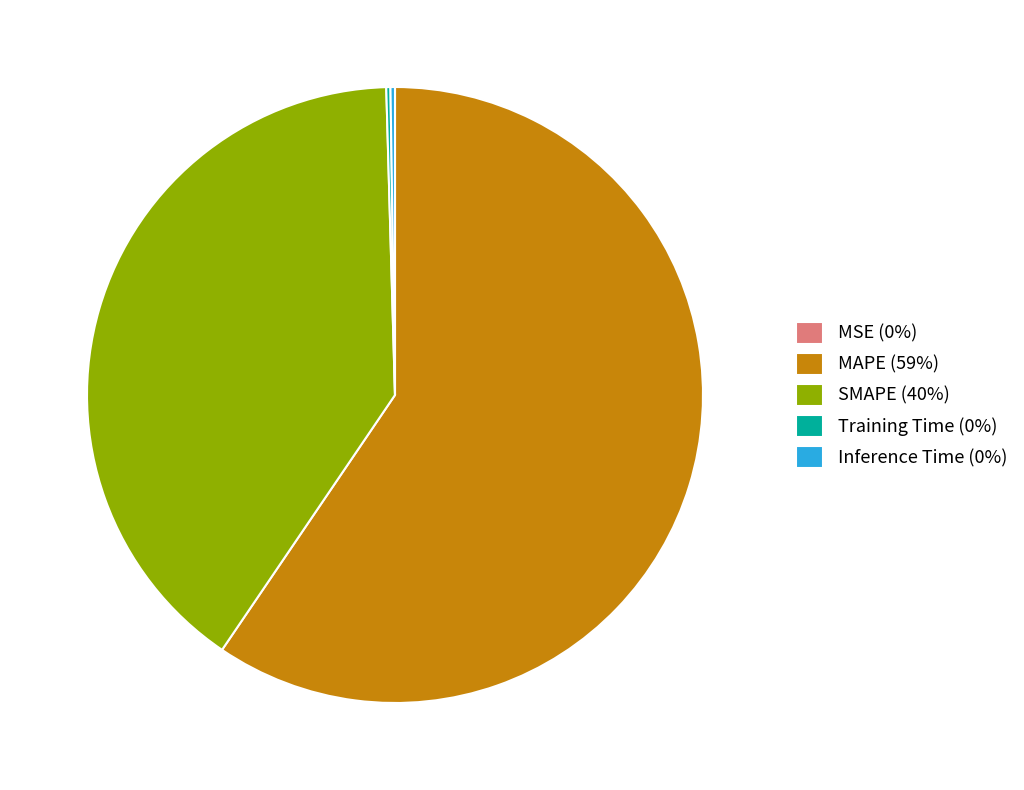

Is SMAPE (40%) the majority of the pie?

No